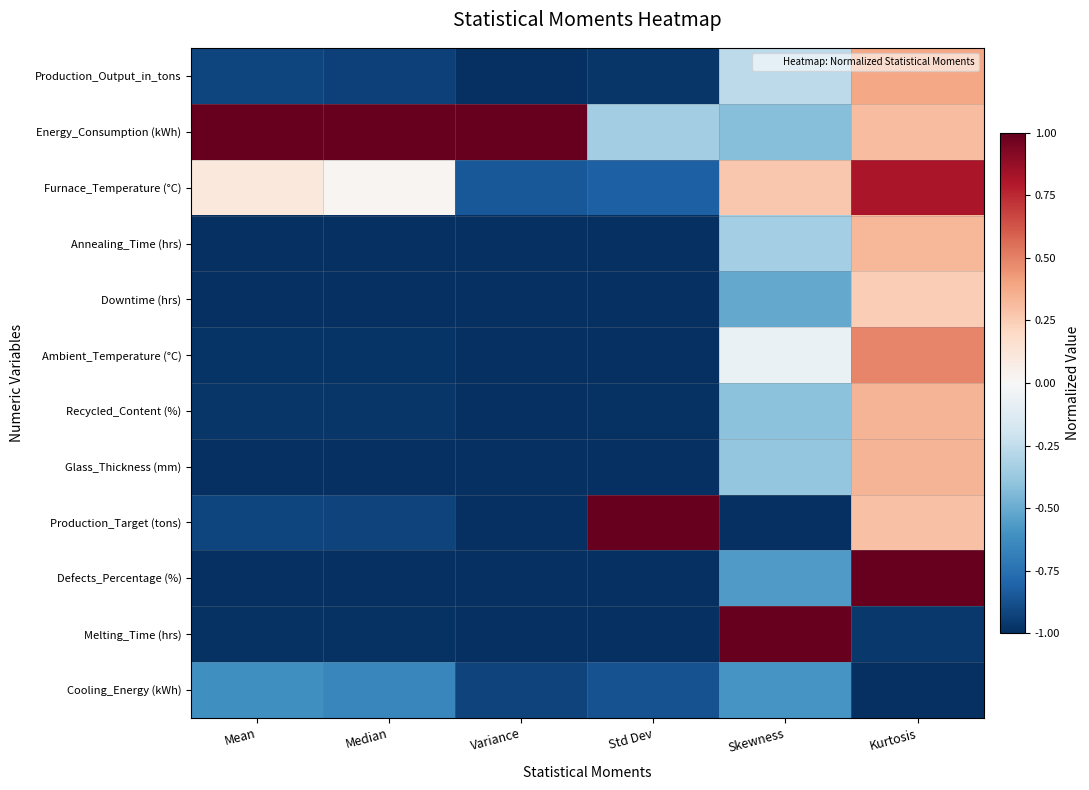

Reading left to right, extract all data points from this chart.

Production_Output_in_tons: Mean=-0.9	Median=-0.9	Variance=-1.0	Std Dev=-1.0	Skewness=-0.3	Kurtosis=0.4
Energy_Consumption (kWh): Mean=1.0	Median=1.0	Variance=1.0	Std Dev=-0.3	Skewness=-0.4	Kurtosis=0.3
Furnace_Temperature (°C): Mean=0.1	Median=0.0	Variance=-0.8	Std Dev=-0.8	Skewness=0.3	Kurtosis=0.8
Annealing_Time (hrs): Mean=-1.0	Median=-1.0	Variance=-1.0	Std Dev=-1.0	Skewness=-0.3	Kurtosis=0.3
Downtime (hrs): Mean=-1.0	Median=-1.0	Variance=-1.0	Std Dev=-1.0	Skewness=-0.5	Kurtosis=0.2
Ambient_Temperature (°C): Mean=-1.0	Median=-1.0	Variance=-1.0	Std Dev=-1.0	Skewness=-0.1	Kurtosis=0.5
Recycled_Content (%): Mean=-1.0	Median=-1.0	Variance=-1.0	Std Dev=-1.0	Skewness=-0.4	Kurtosis=0.3
Glass_Thickness (mm): Mean=-1.0	Median=-1.0	Variance=-1.0	Std Dev=-1.0	Skewness=-0.4	Kurtosis=0.3
Production_Target (tons): Mean=-0.9	Median=-0.9	Variance=-1.0	Std Dev=1.0	Skewness=-1.0	Kurtosis=0.3
Defects_Percentage (%): Mean=-1.0	Median=-1.0	Variance=-1.0	Std Dev=-1.0	Skewness=-0.6	Kurtosis=1.0
Melting_Time (hrs): Mean=-1.0	Median=-1.0	Variance=-1.0	Std Dev=-1.0	Skewness=1.0	Kurtosis=-1.0
Cooling_Energy (kWh): Mean=-0.6	Median=-0.7	Variance=-0.9	Std Dev=-0.9	Skewness=-0.6	Kurtosis=-1.0